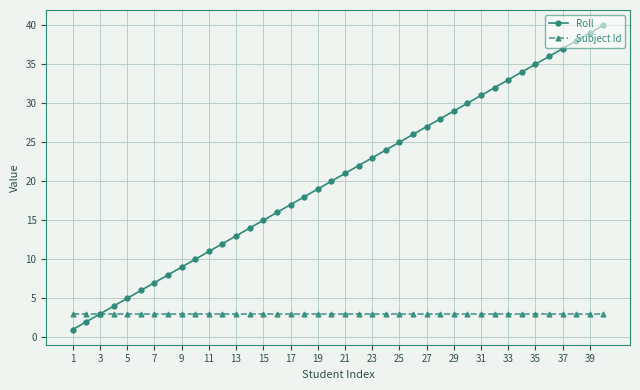

Which series has the largest range (max minus min)?

Roll